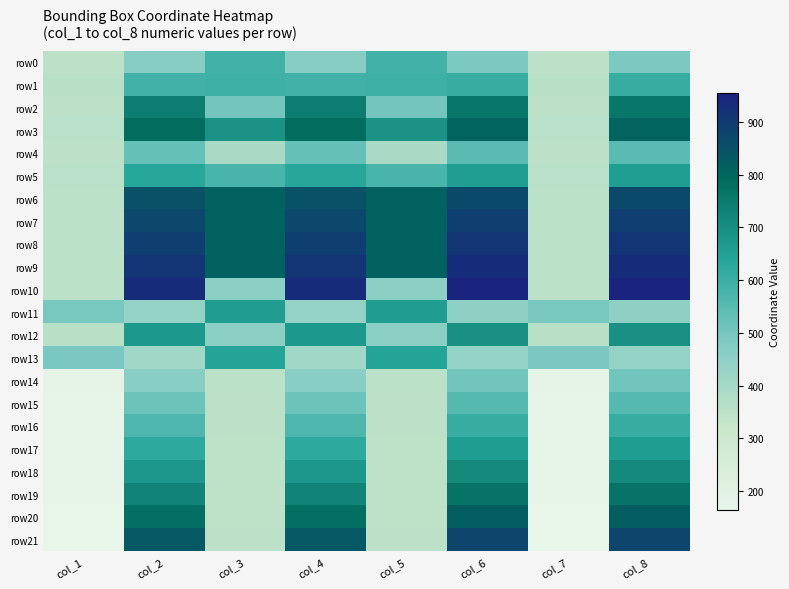

What is the spread (max minus min) of values at col_7?

329